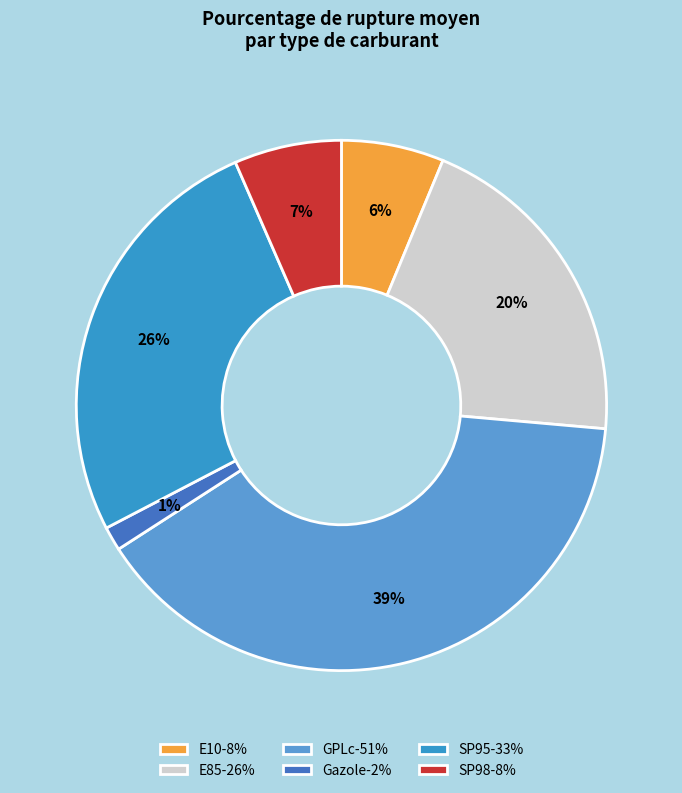

Do SP95 and SP98 together represent more than half of the pie?

No